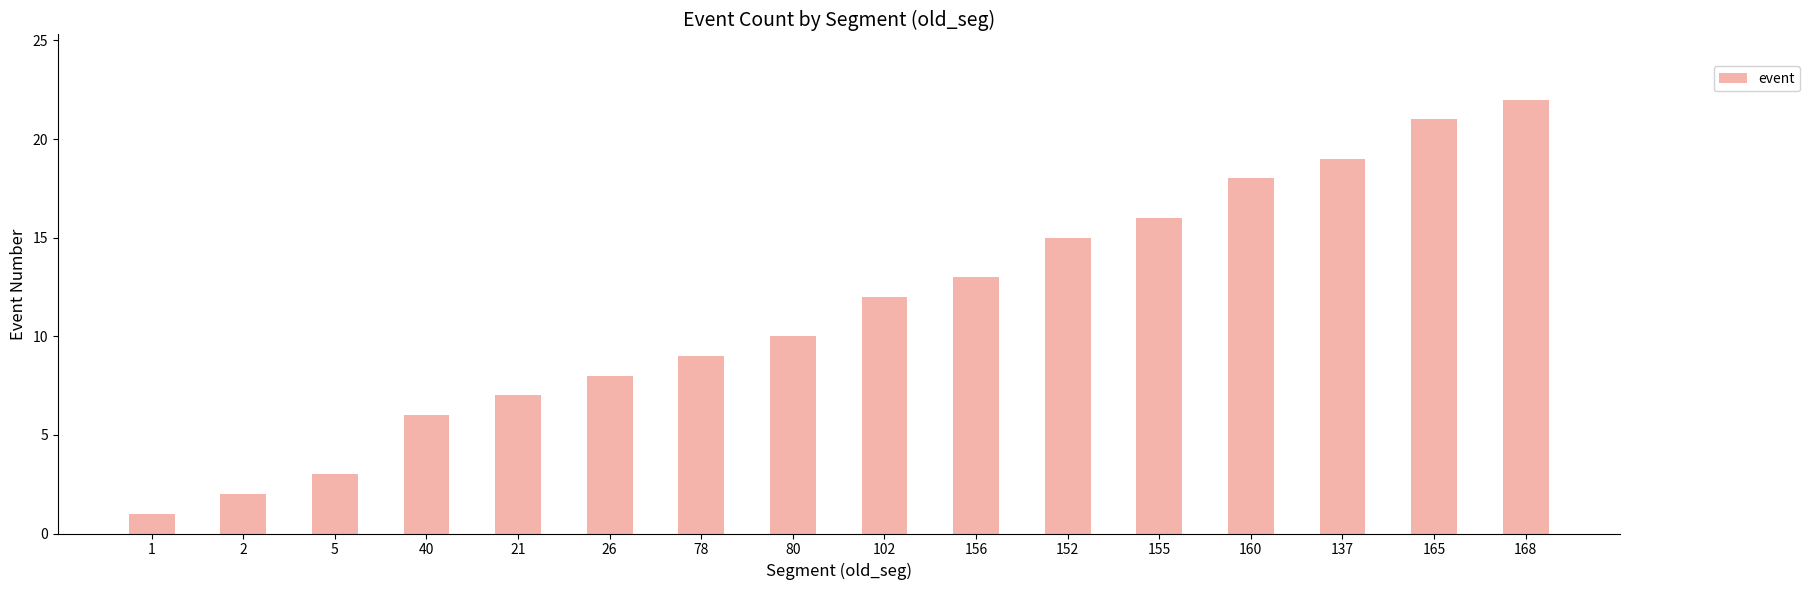

What is the smallest value displayed?

1